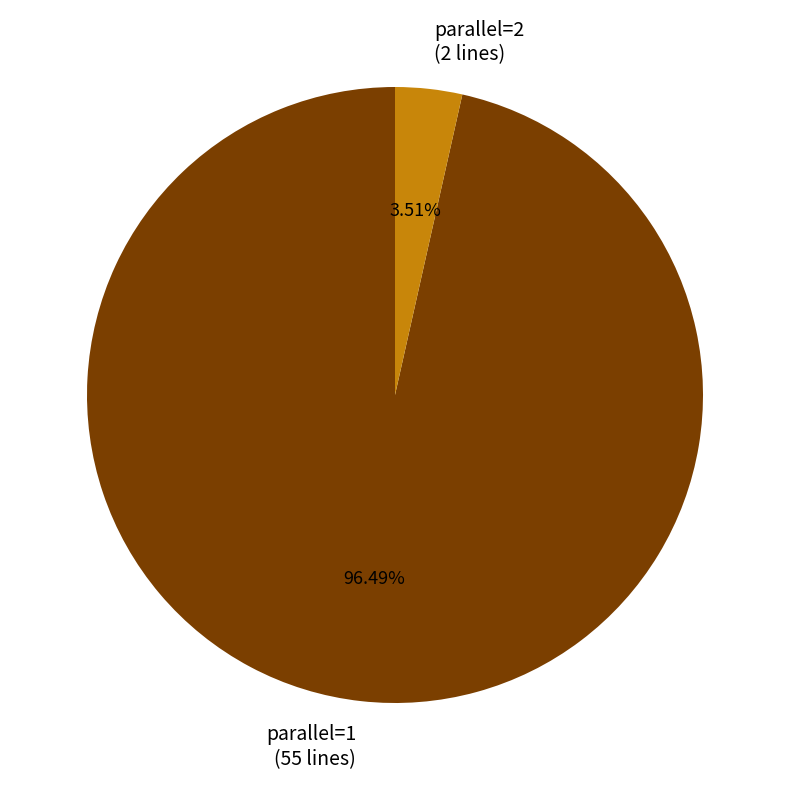

Do parallel=1 (55 lines) and parallel=2 (2 lines) together represent more than half of the pie?

Yes